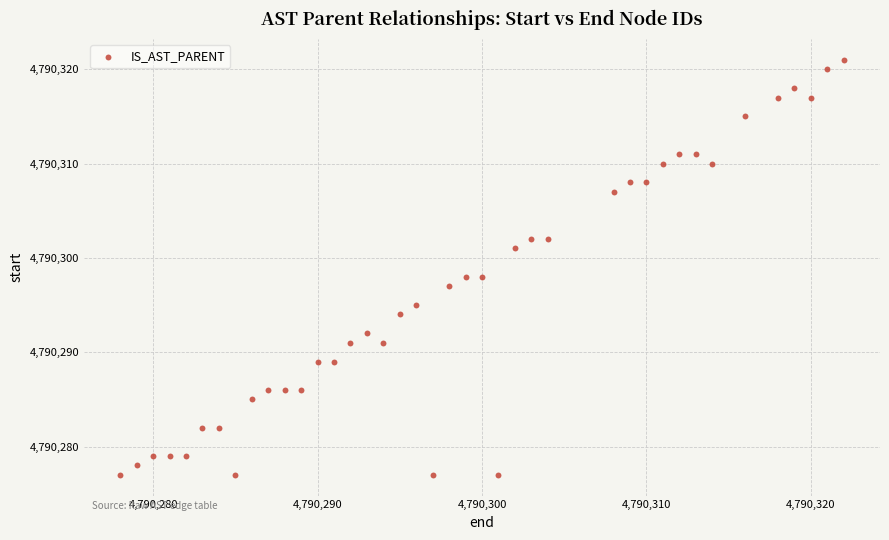

What is the range of Y values (max minus min)?

44